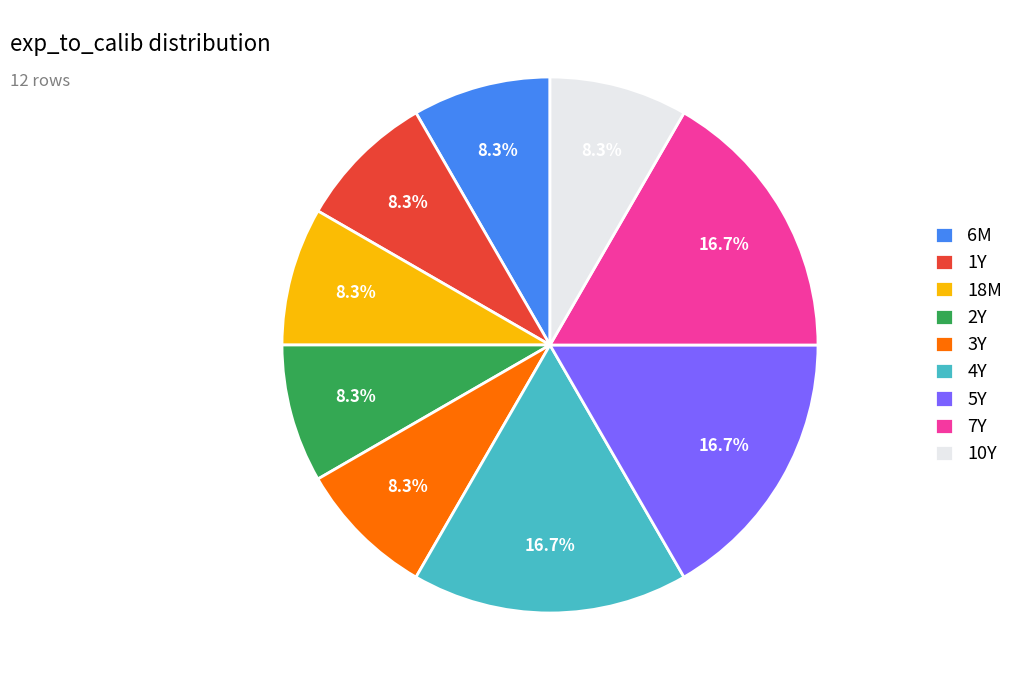

The 7Y slice represents 17% of the pie. True or false?

True